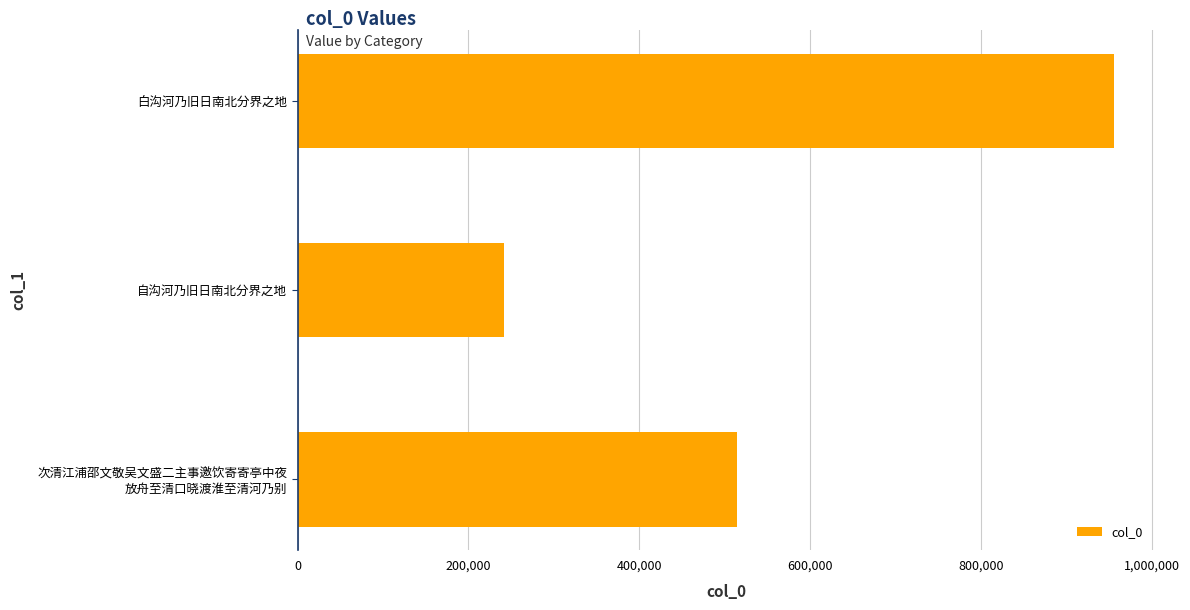

What is the minimum value shown in the chart?

242075